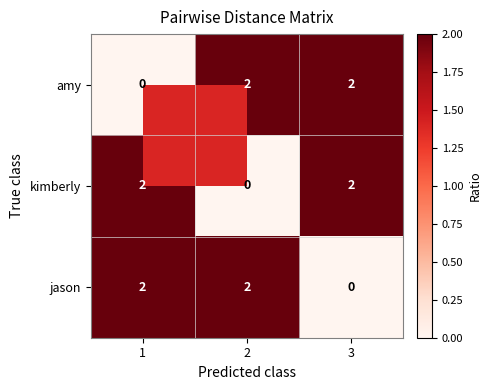

How many data points in amy are less than 2?

1